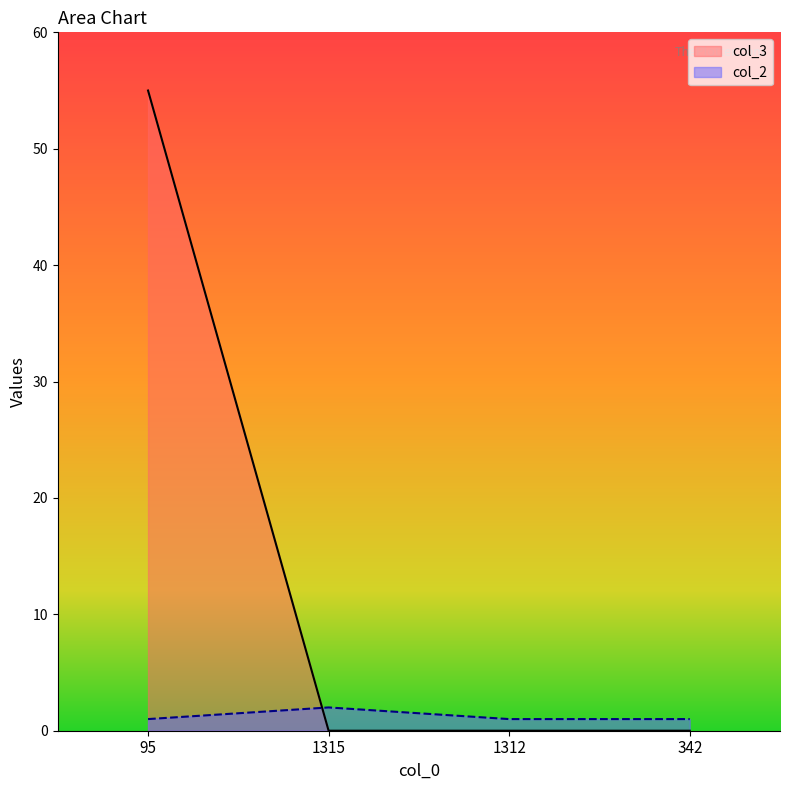

True or false: col_3 and col_2 cross at least once.

True